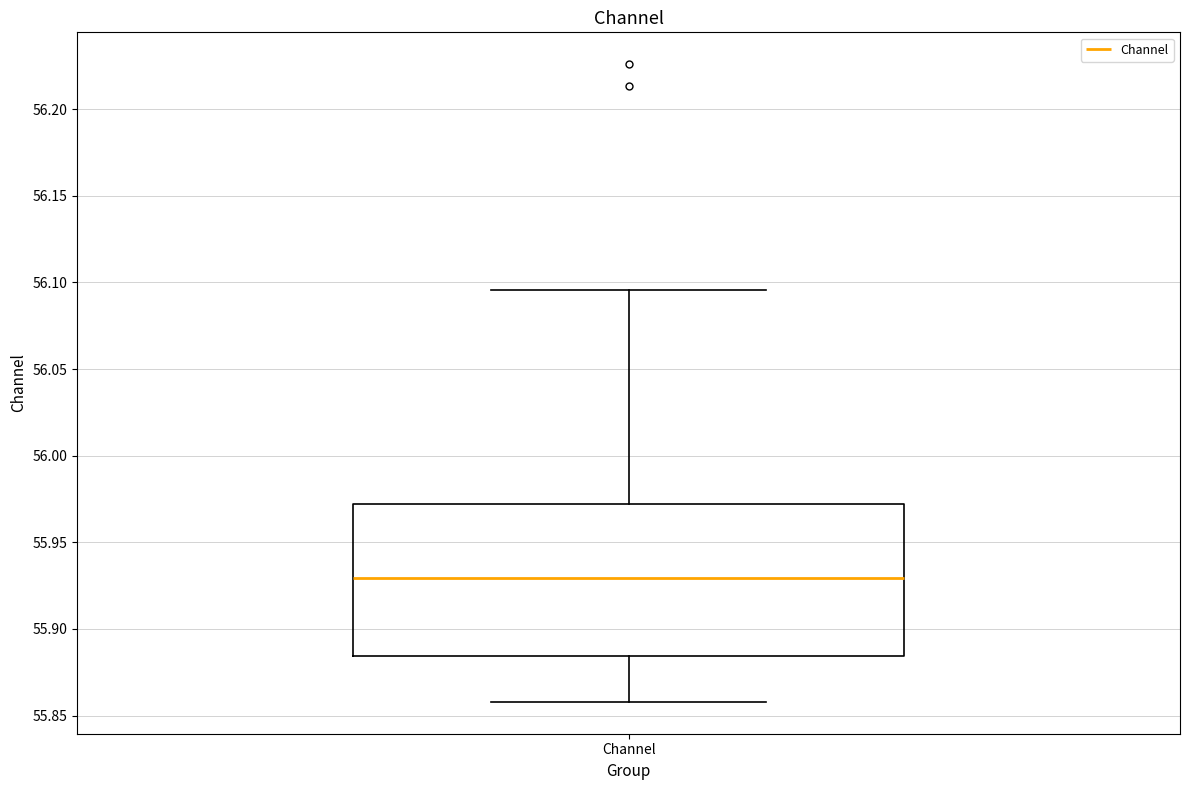

Read this box plot against the y-axis: the position of the median line, the range covered by the box, and the ends of both whiskers. The values are not printed on the chart, so give them approximately, as read against the axis.

median 55.930, box 55.885 to 55.970, whiskers 55.860 to 56.095